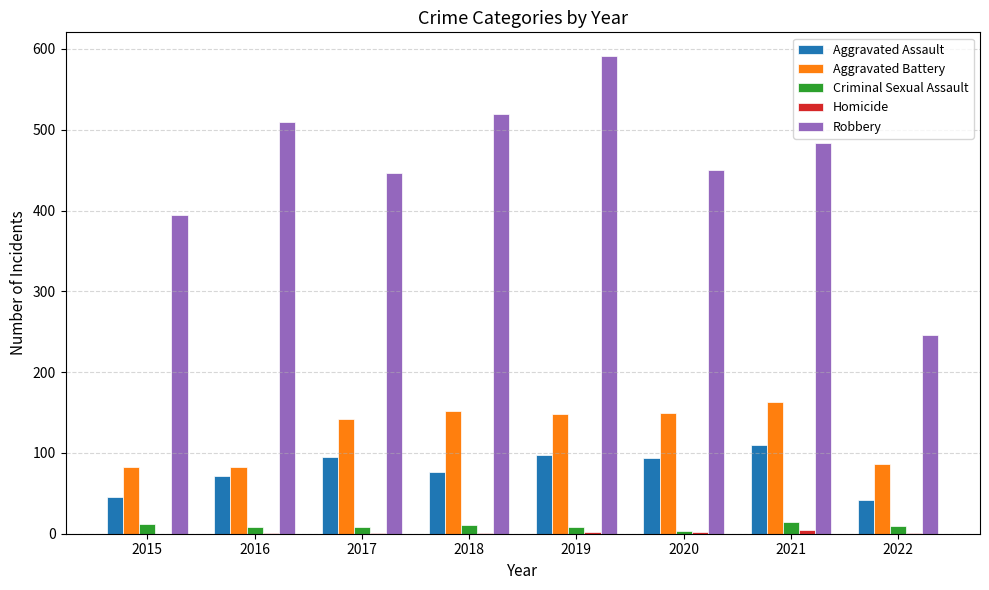

The Aggravated Battery series shows 48 at 2016. True or false?

False